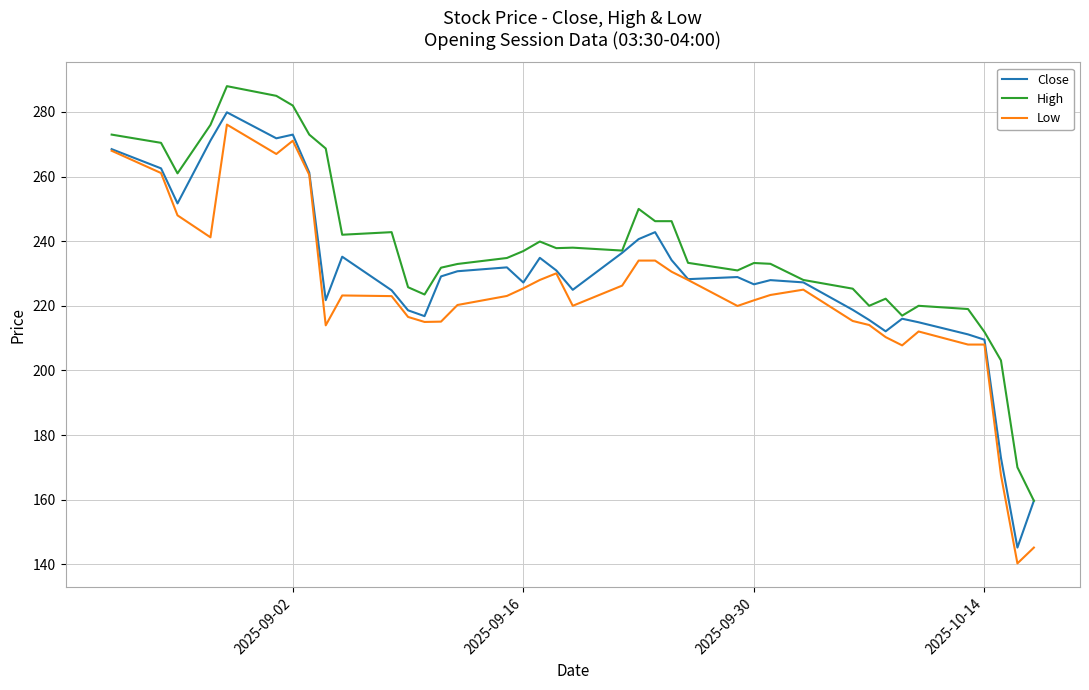

What is the minimum value for Close?

145.1